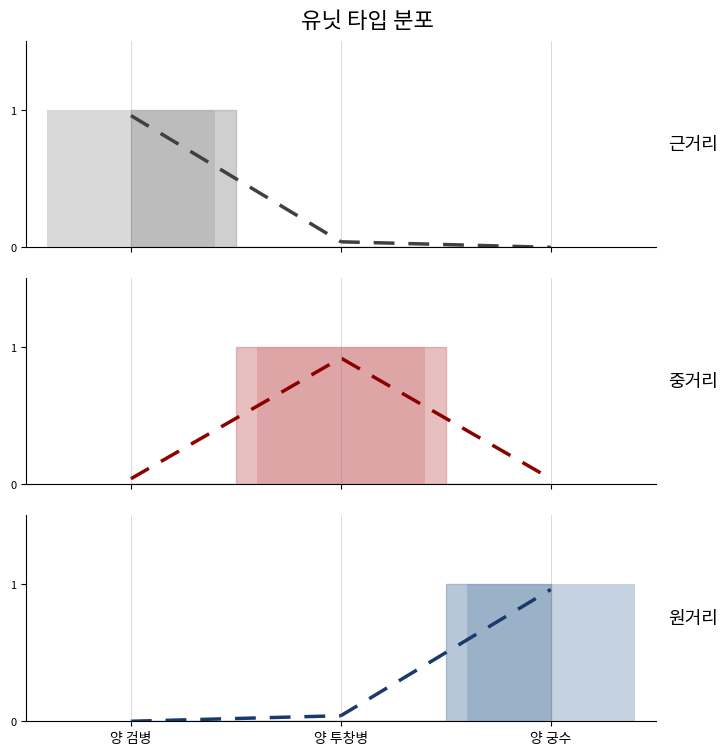

What is the difference between the maximum and minimum values in the 근거리 series?

1